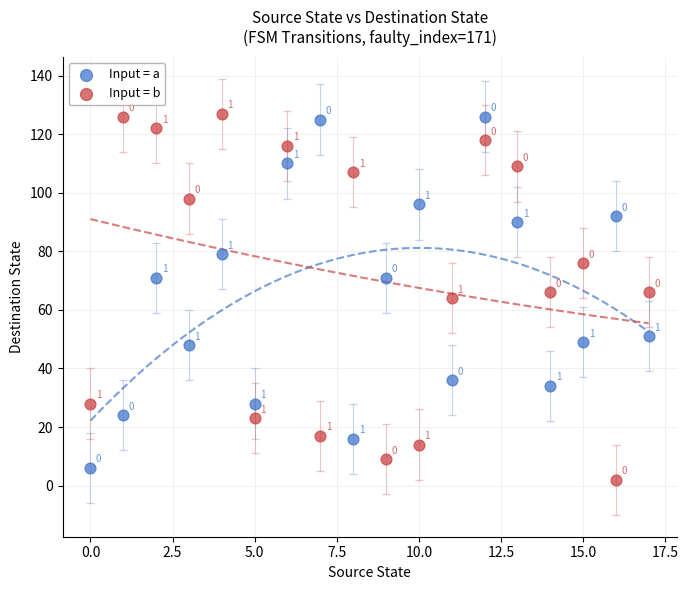

Which series has the largest Y range (max minus min)?

Input = b